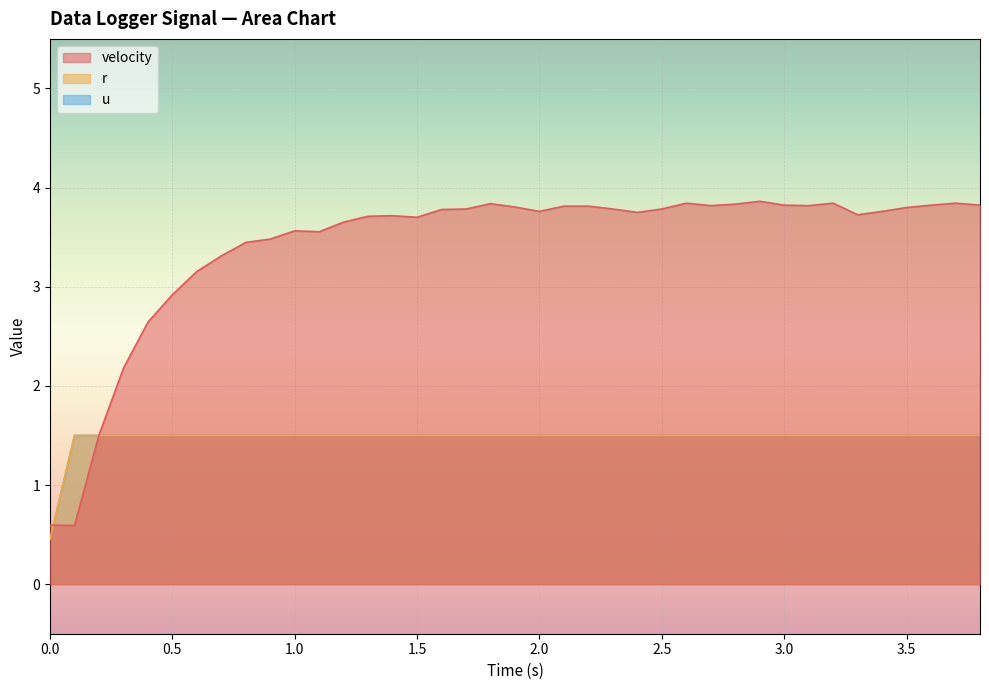

Which series has the largest range (max minus min)?

velocity